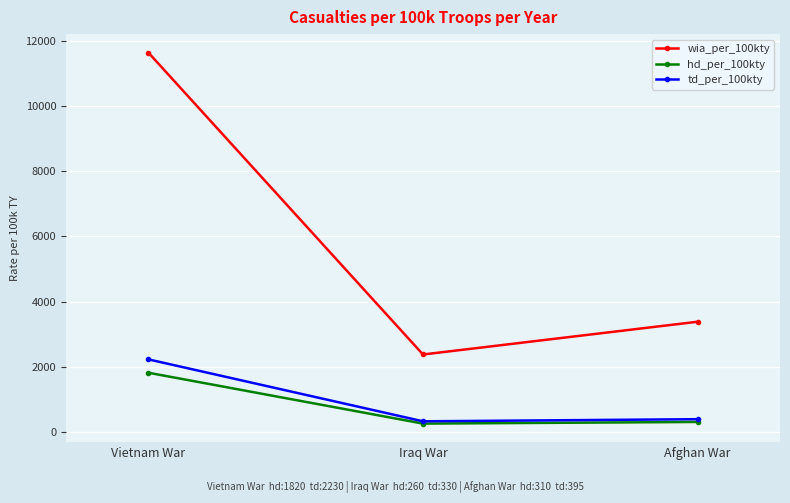

What is the approximate value of hd_per_100kty at Afghan War, to the nearest 10?

310